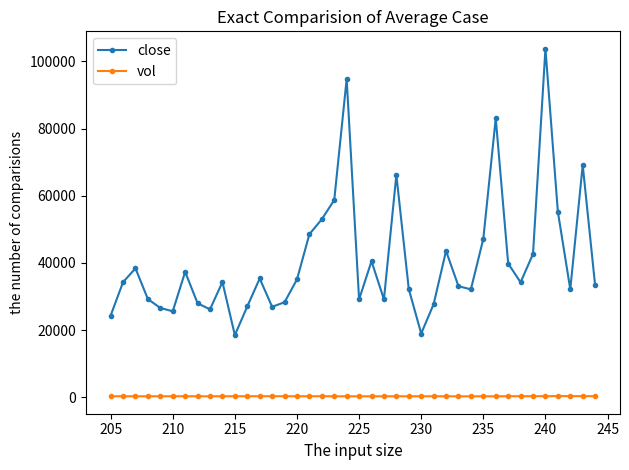

Which series has the largest total across all categories?

close